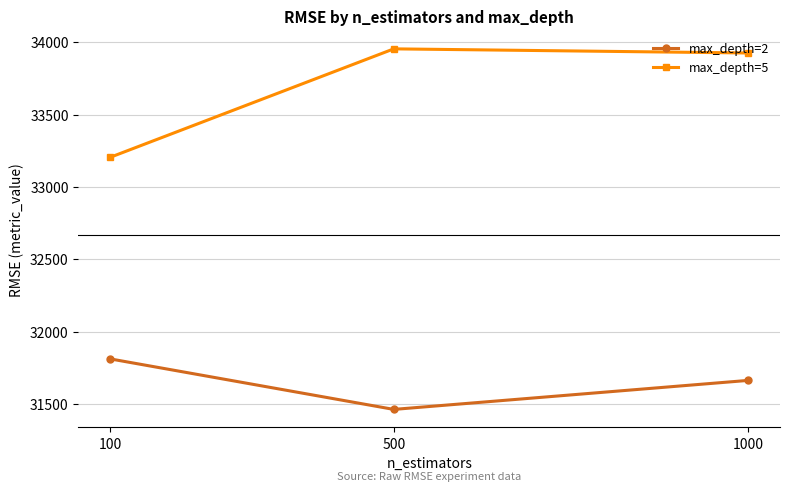

Reading left to right, what are all the values shown in this chart?

max_depth=2: 31812.0	31463.1	31663.6
max_depth=5: 33205.6	33954.6	33926.0